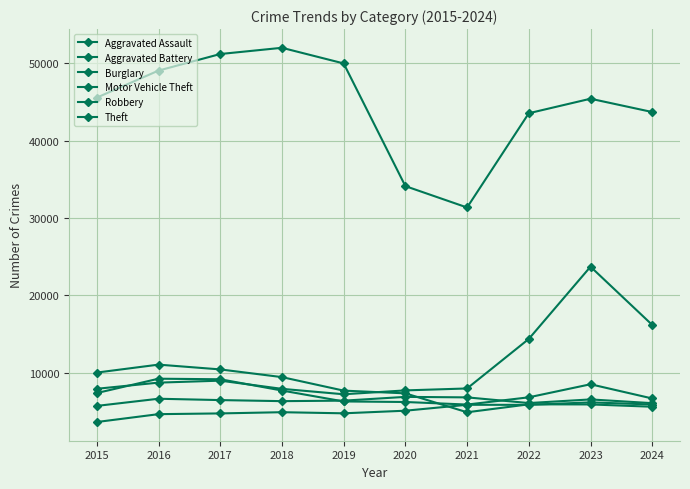

How many lines are shown in the chart?

6